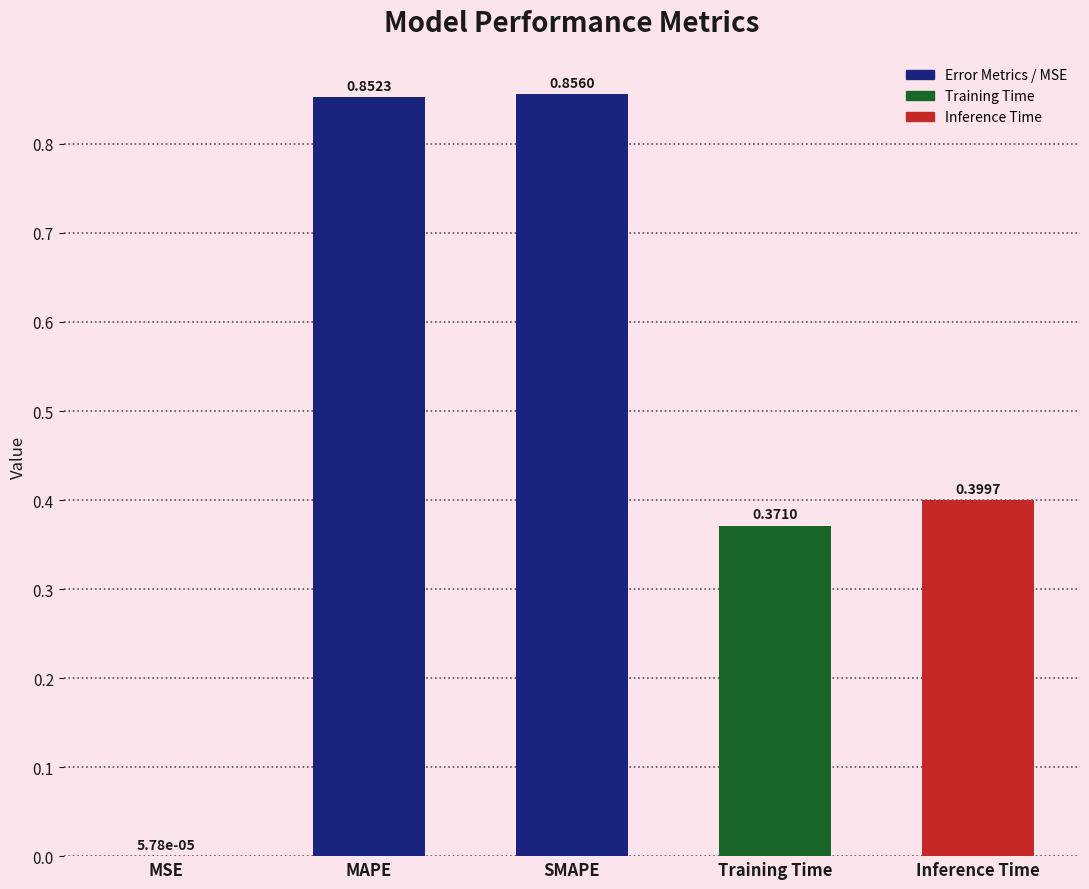

At which category does the chart reach its peak across all series?

SMAPE